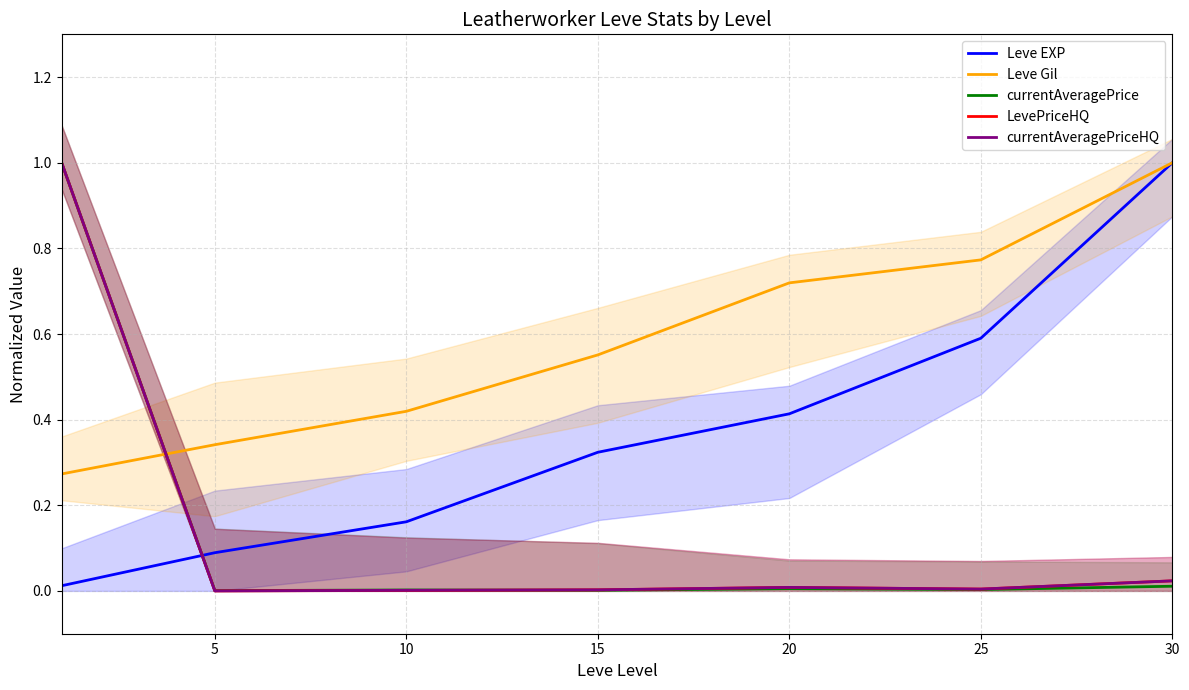

True or false: currentAveragePriceHQ and Leve EXP cross at least once.

True